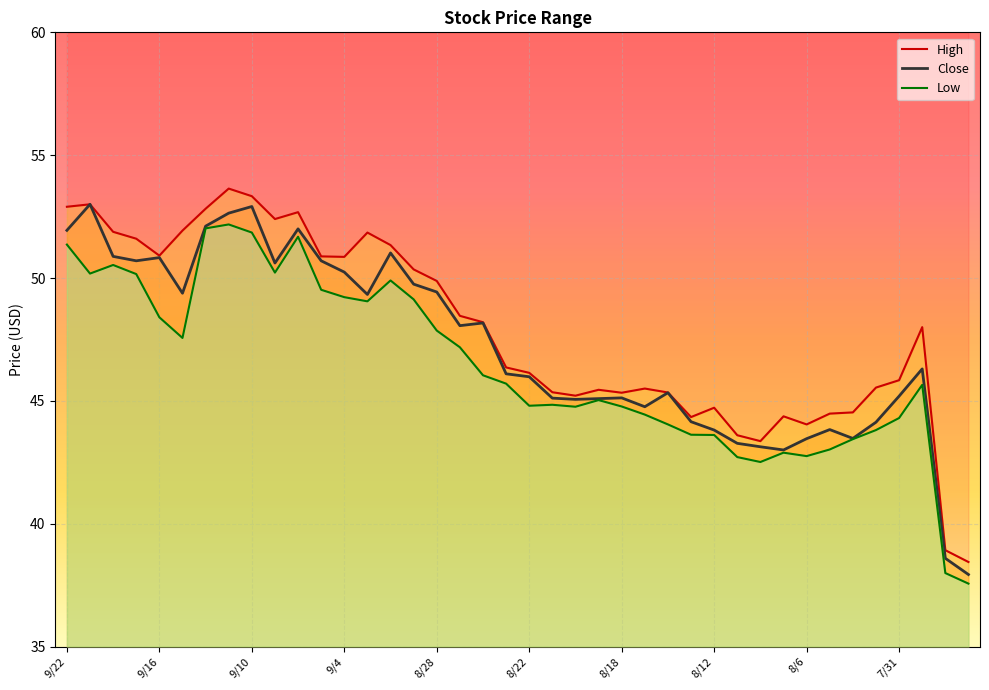

True or false: Low and High intersect in this chart.

False